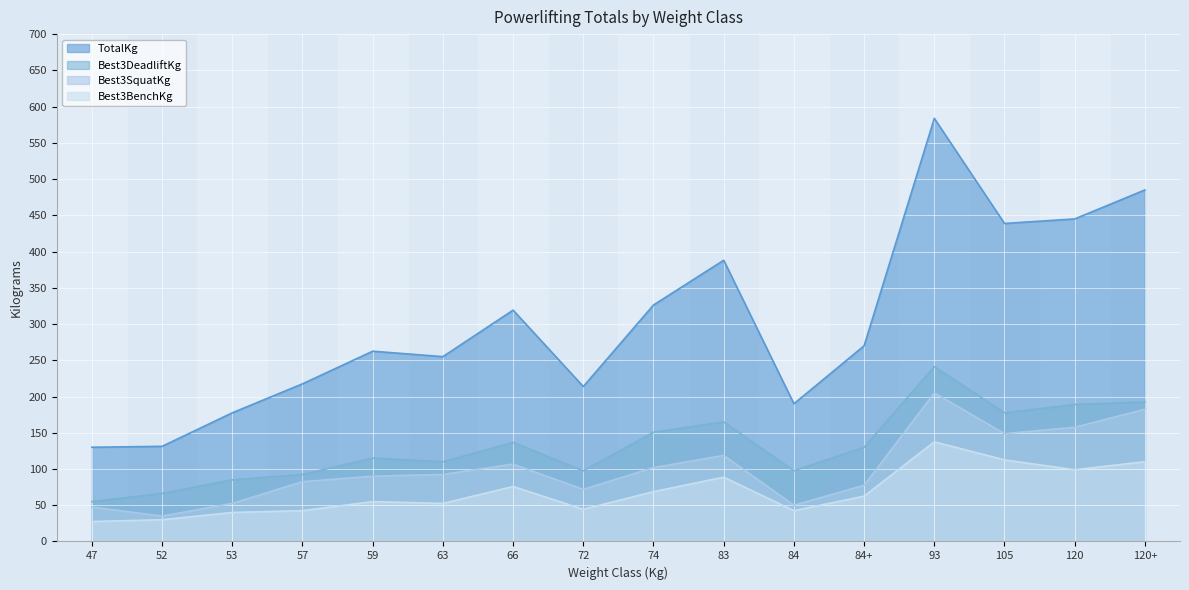

What position from the left is 84?

11